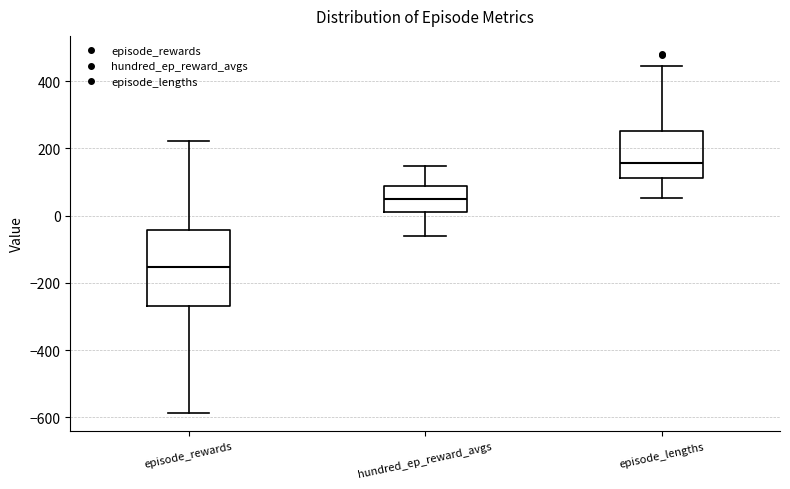

Comparing the boxes themselves (not the whiskers), which one is the tallest?

episode_rewards